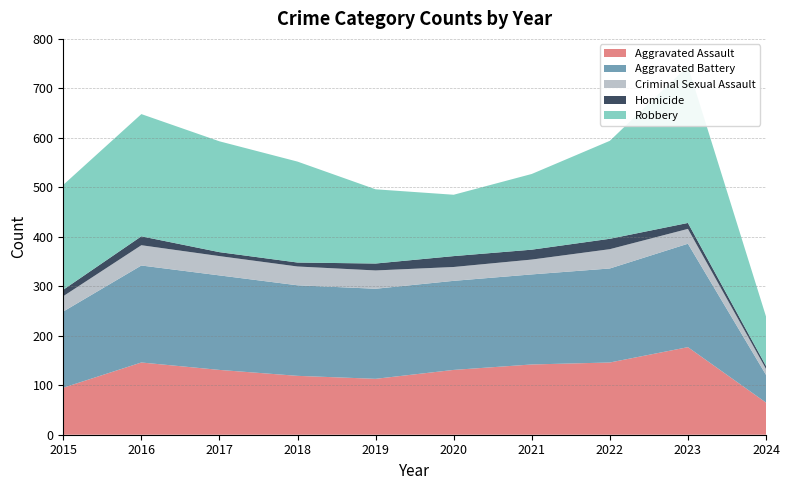

Where does the Criminal Sexual Assault series first go above 37?

2016